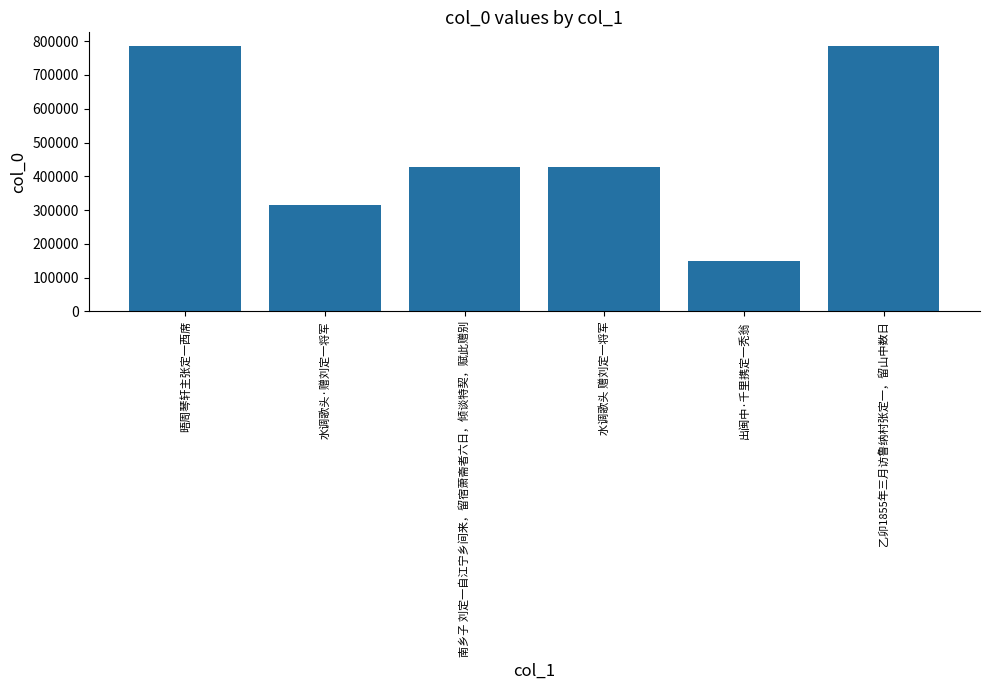

What is the sum of the values at 南乡子 刘定一自江宁乡间来，留宿萧斋者六日，倾谈特契，赋此赠别 and 水调歌头·赠刘定一将军?

742932